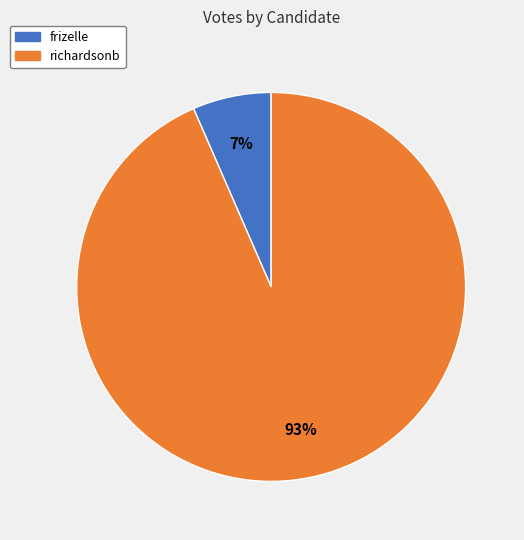

Rank the categories by value from lowest to highest.

frizelle, richardsonb